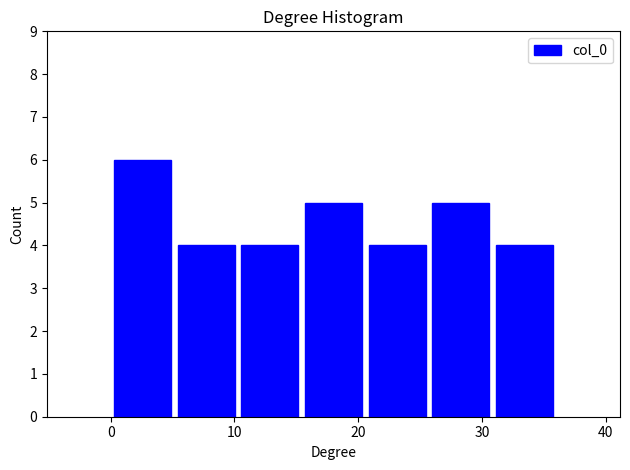

Reading left to right, list every bar in this chart as the range it spans on the x-axis followed by its height. Neither the bar edges nor the heights are printed on the chart, so give them approximately, as read against the axes.

0 to 5: 6
5 to 10: 4
10 to 15: 4
15 to 21: 5
21 to 26: 4
26 to 31: 5
31 to 36: 4